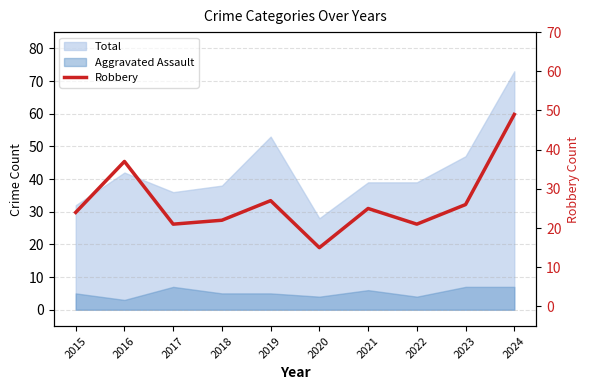

What is the change in value from 2021 to 2022?

-4